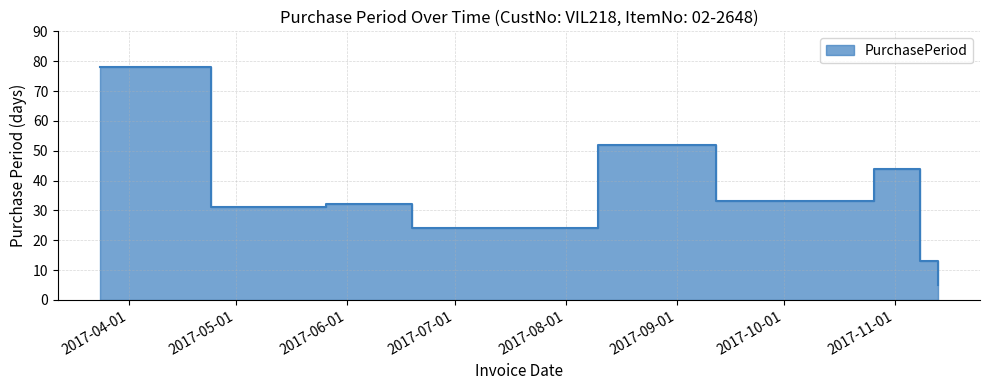

What is the label of the 2nd point from the left?

2017-04-24